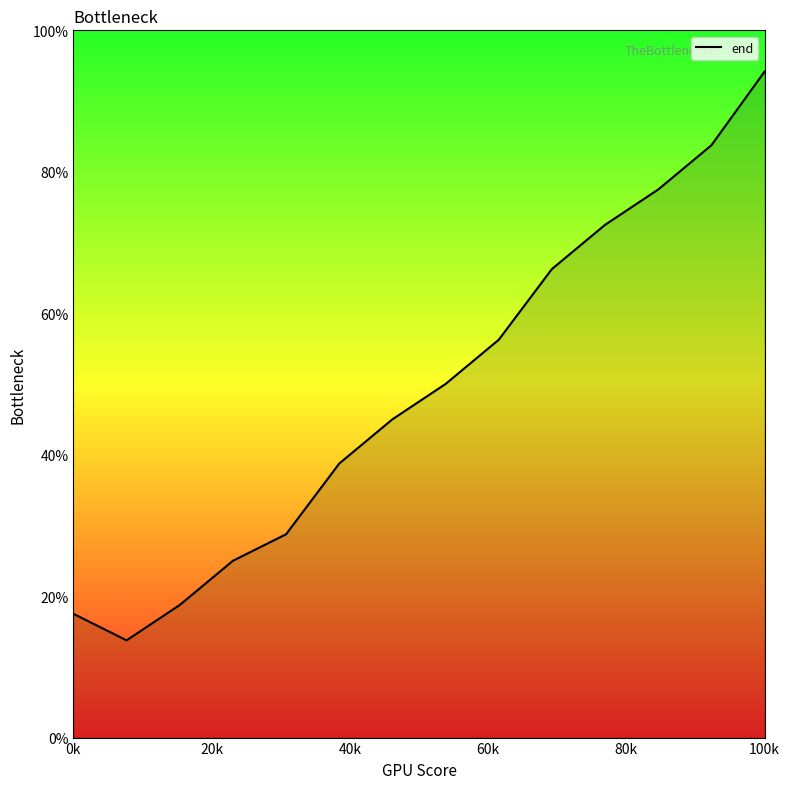

What is the difference between the maximum and minimum values?

80.4